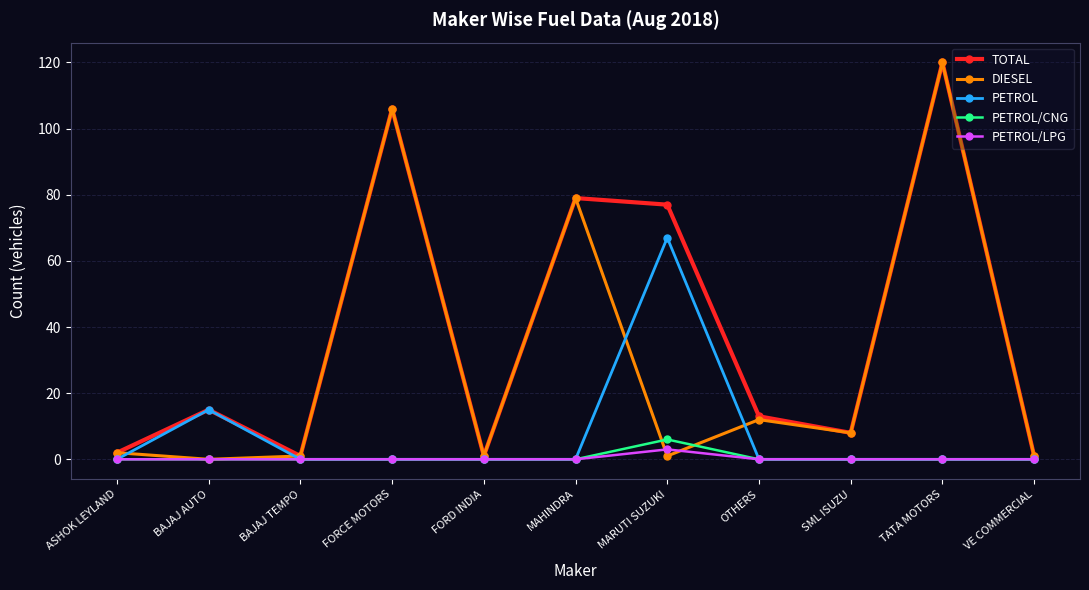

At which category is the sum across all series the highest?

TATA MOTORS